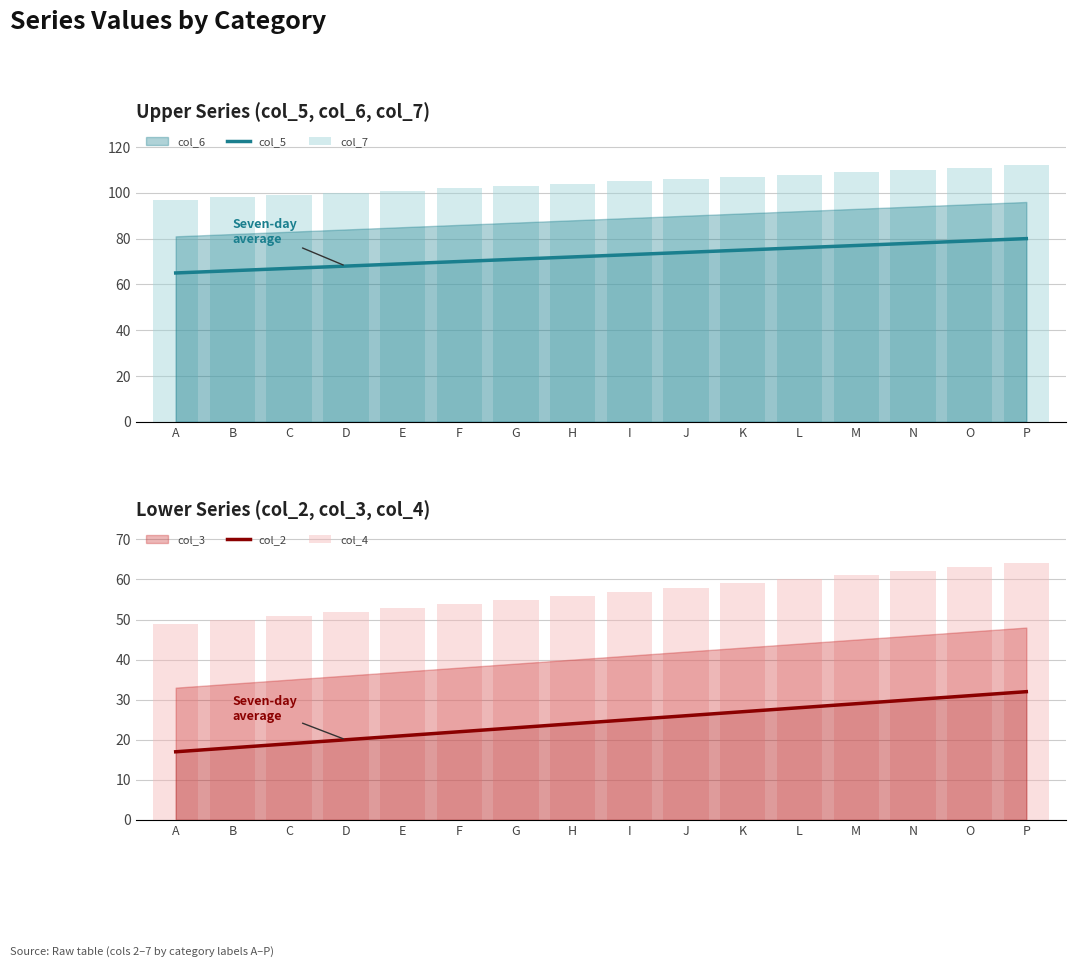

How many groups of bars are there?

16